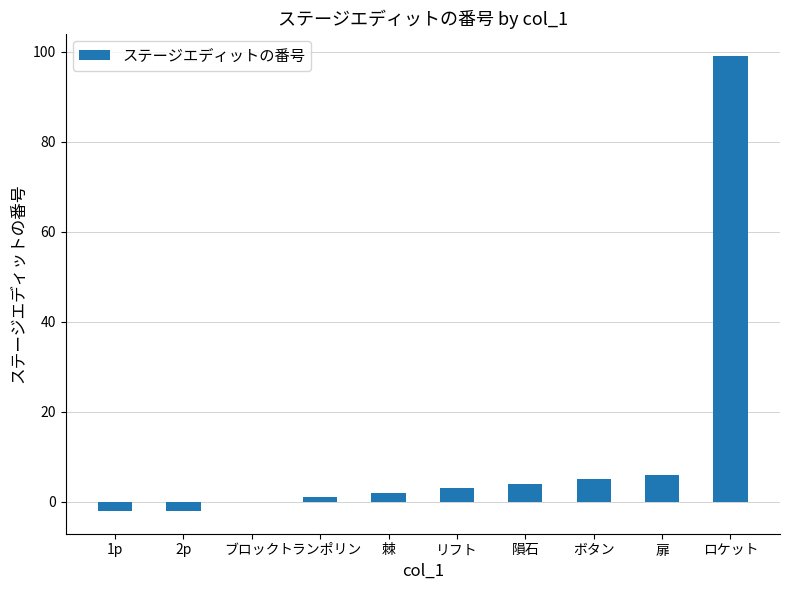

Which has a higher value, ブロック or 棘?

棘